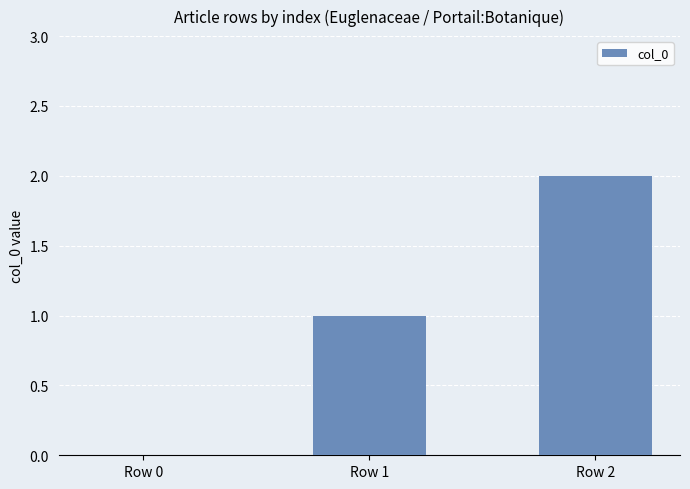

Where is the data nearest to the value 1?

Row 1